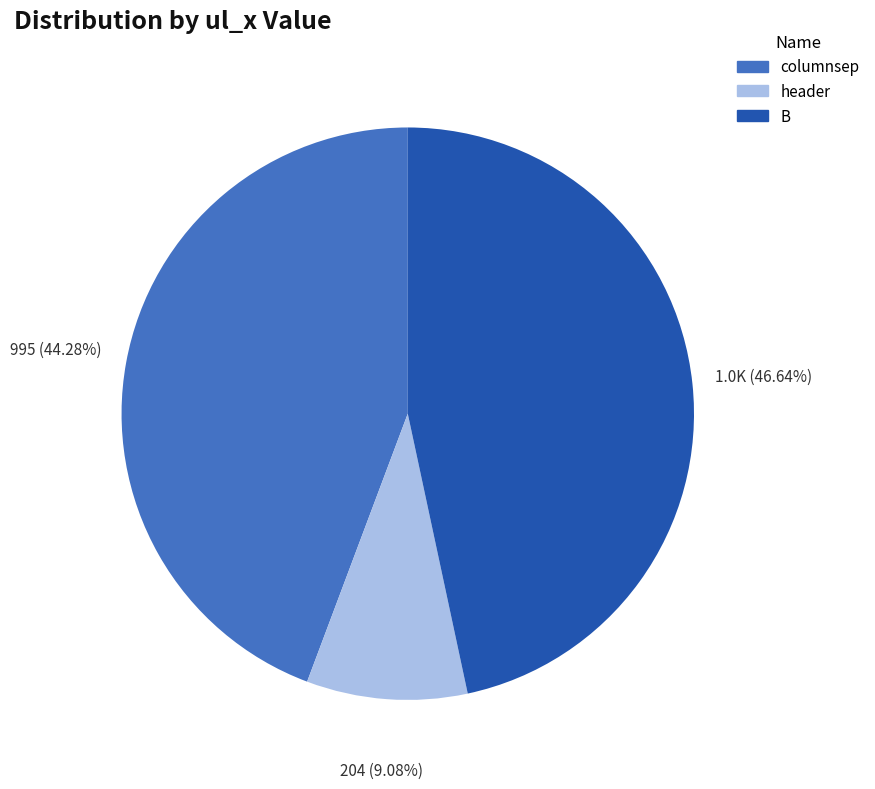

To the nearest percent, what portion does B represent?

47%